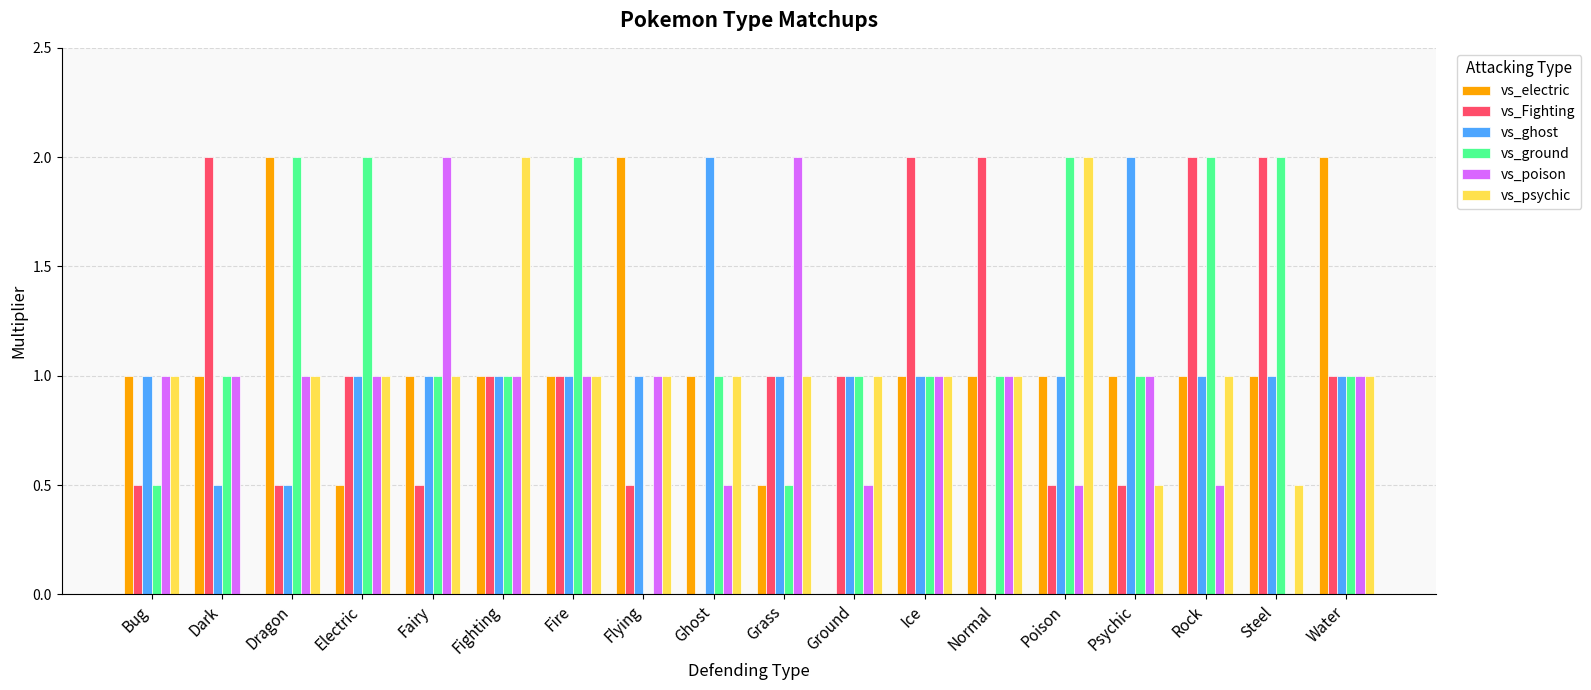

How many data points does each series have?

18